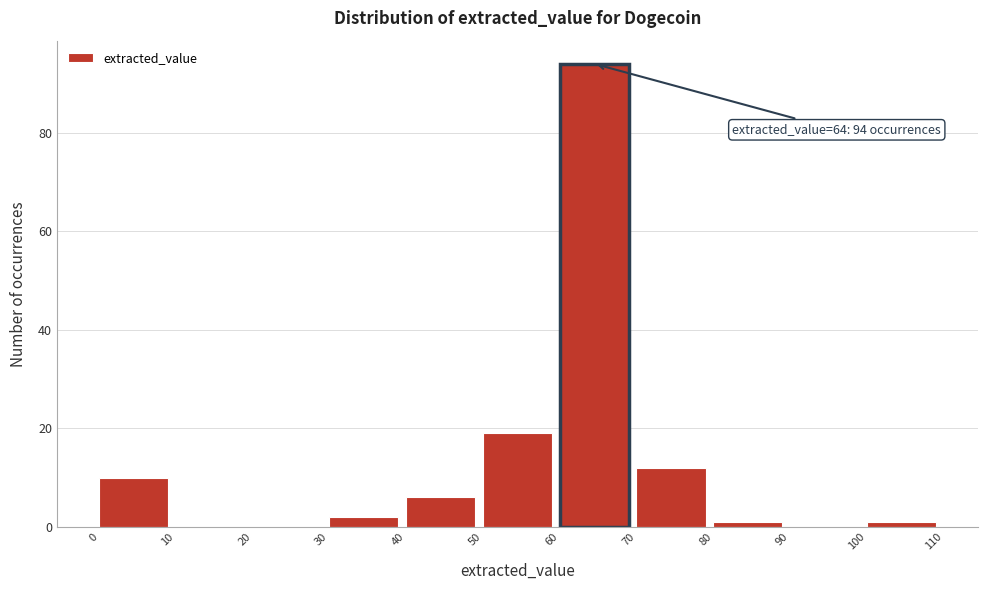

Over which range of the x-axis is the bar tallest?

60 to 70